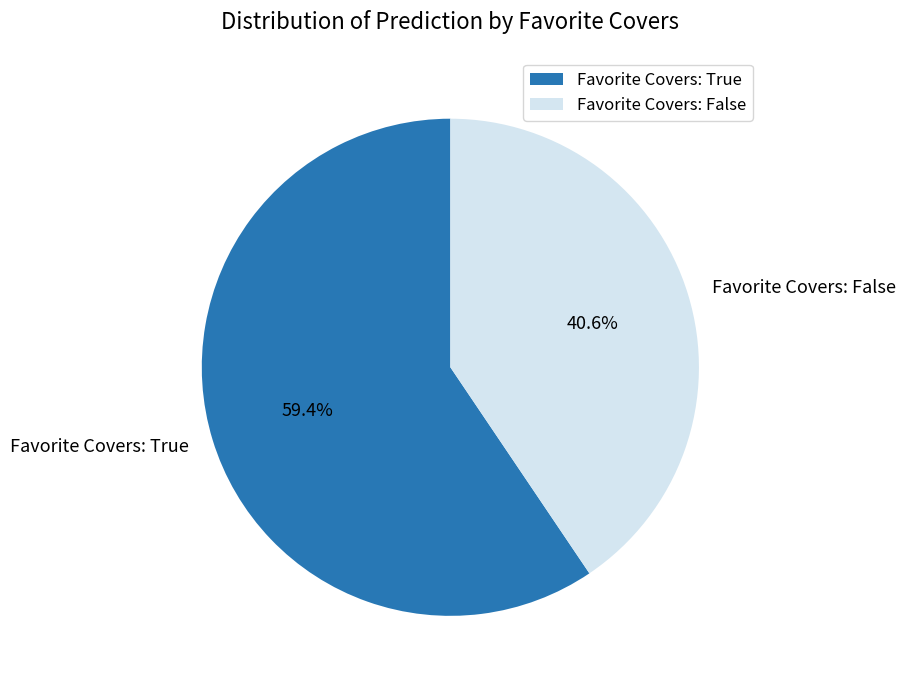

Which category has the smallest portion of the pie?

Favorite Covers: False